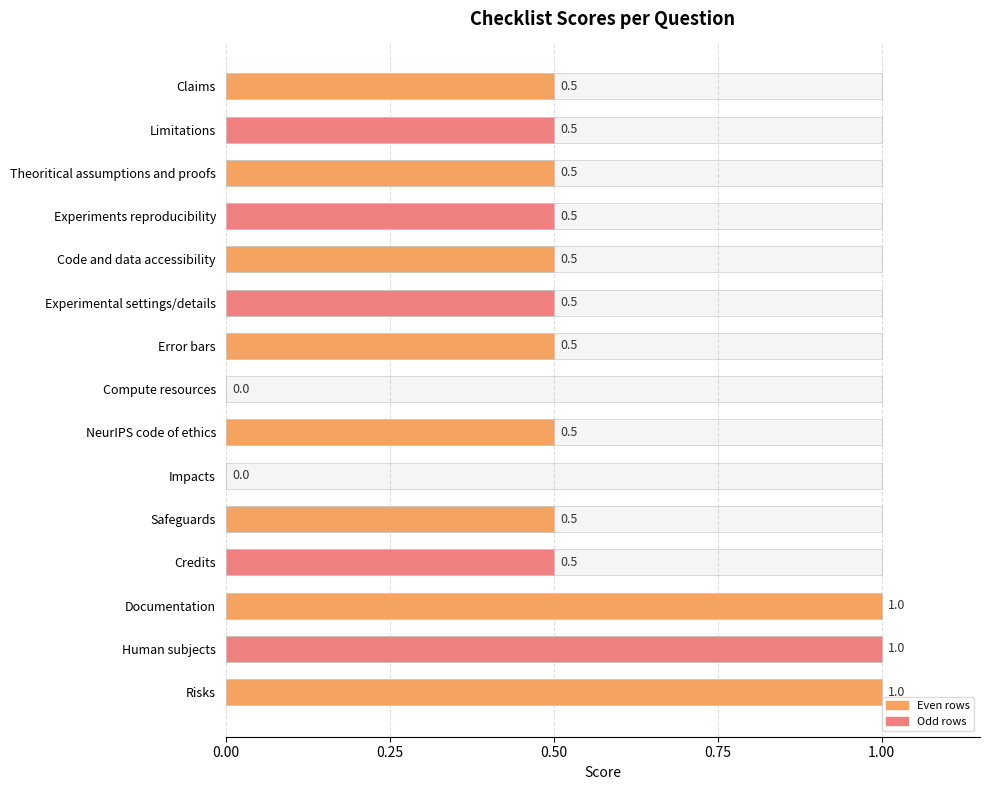

What is the difference between the maximum and minimum values?

1.0